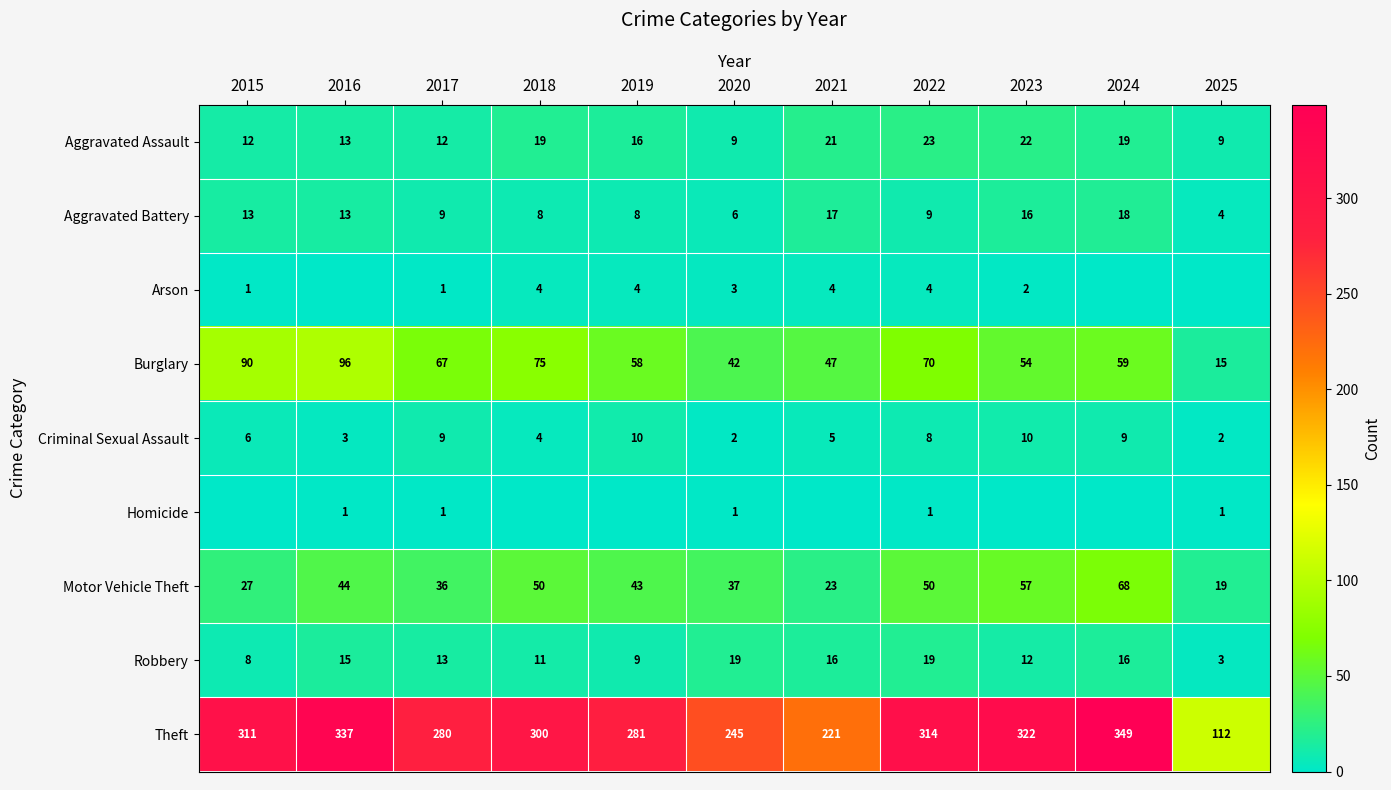

List the series in order of their peak value, lowest first.

Homicide, Arson, Criminal Sexual Assault, Aggravated Battery, Robbery, Aggravated Assault, Motor Vehicle Theft, Burglary, Theft